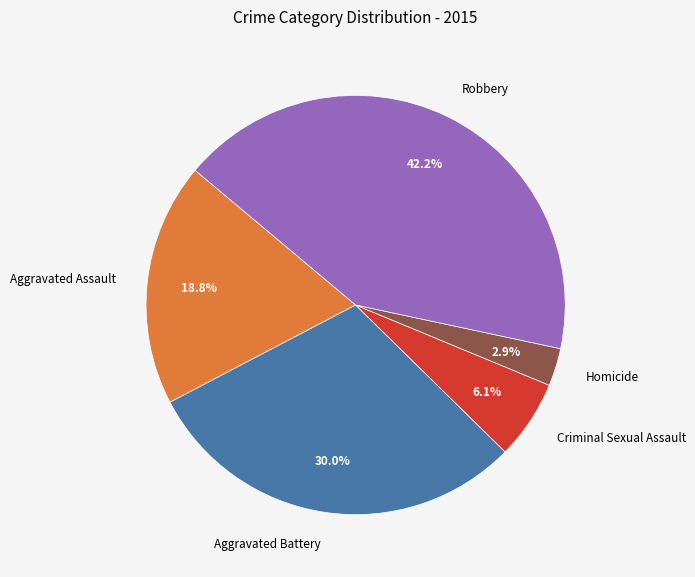

What percentage is NOT represented by Aggravated Assault?

81.2%